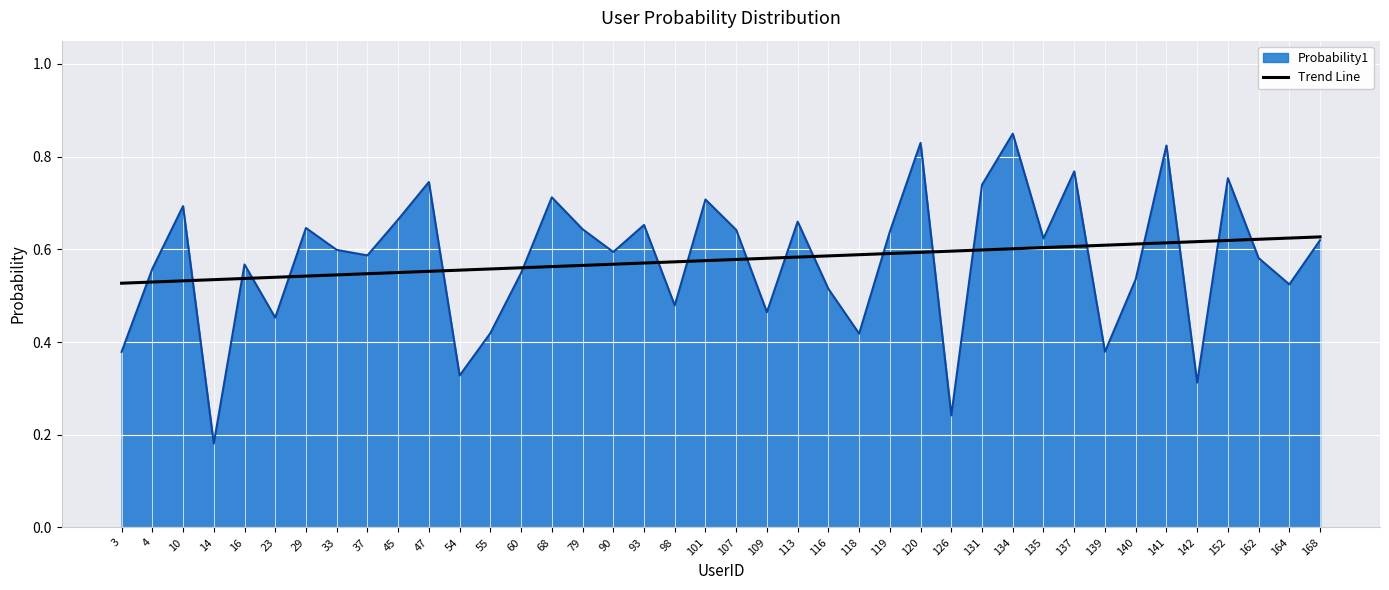

How many series are shown in this chart?

2